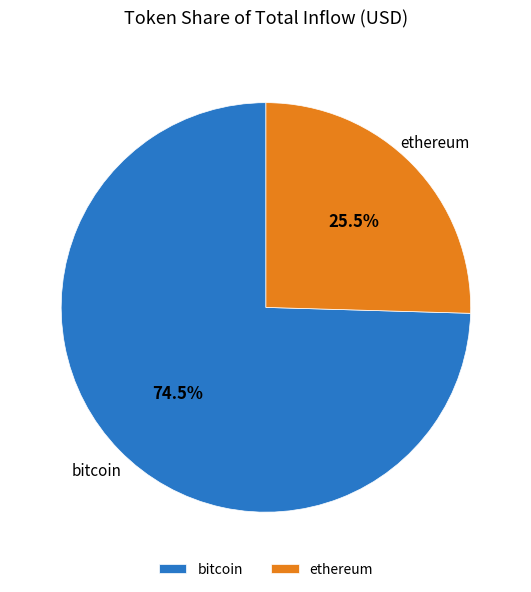

Approximately how many times larger is the value at bitcoin compared to ethereum?

2.9